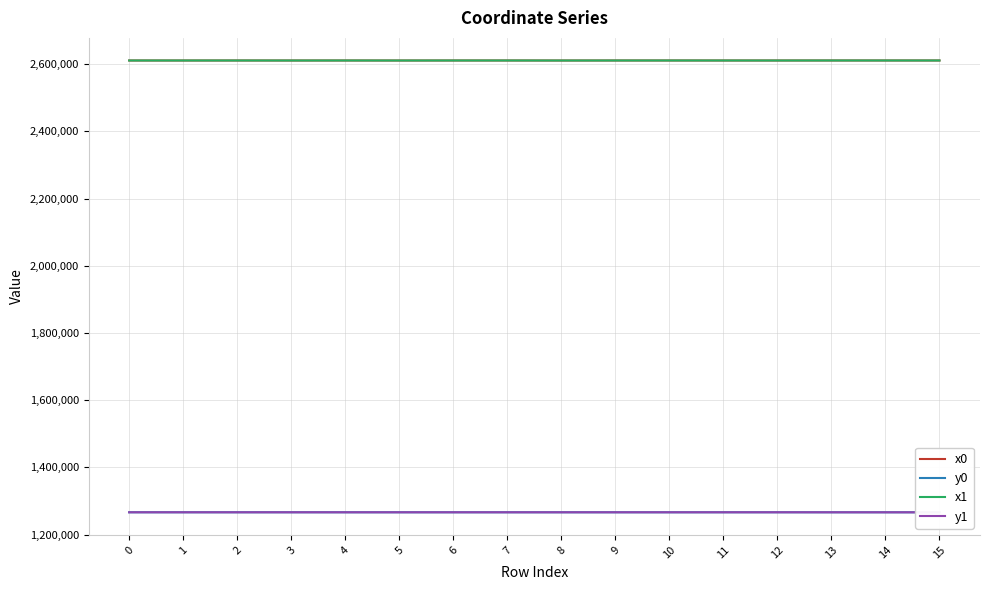

Which series has the largest total across all categories?

x1